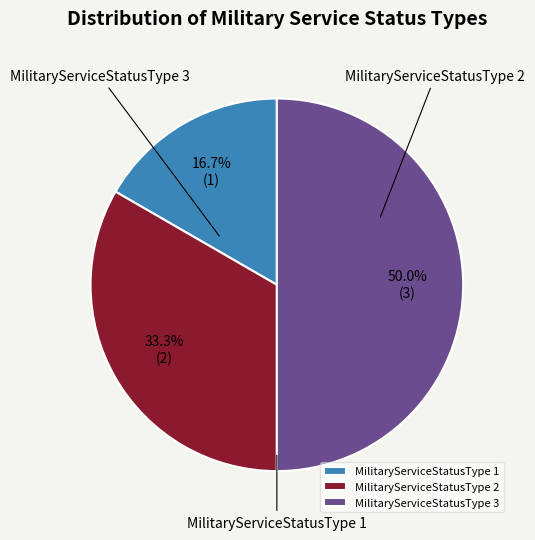

Which slice is the smallest?

MilitaryServiceStatusType 1